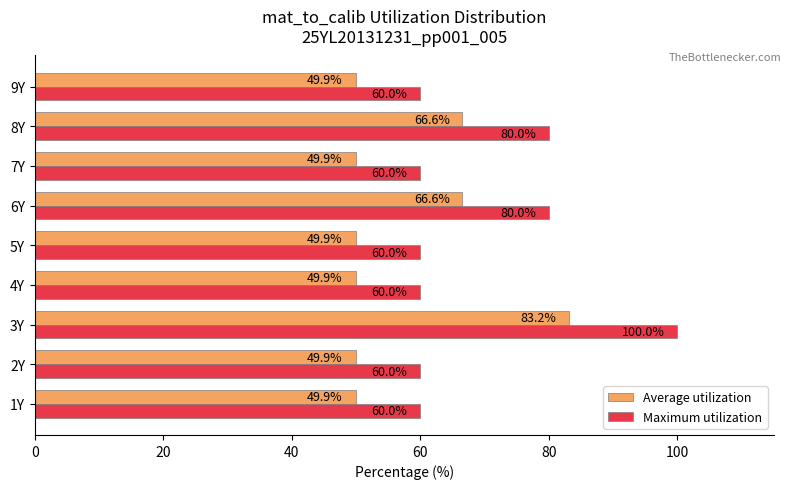

Which series has the largest total across all categories?

Maximum utilization